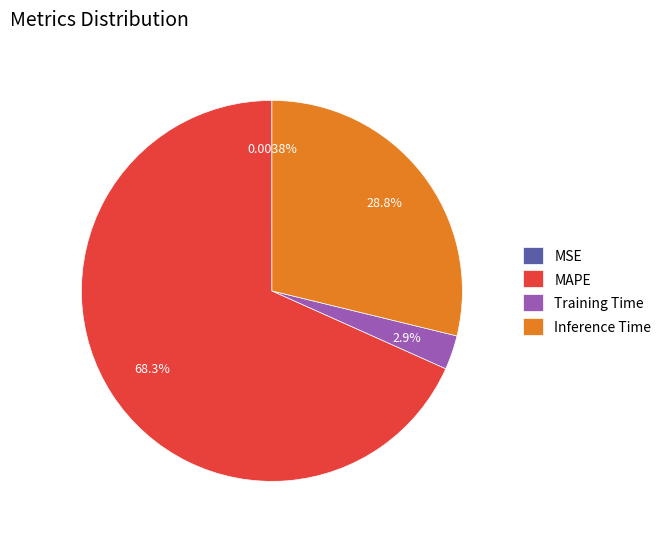

To the nearest percent, what is the average slice percentage?

25%